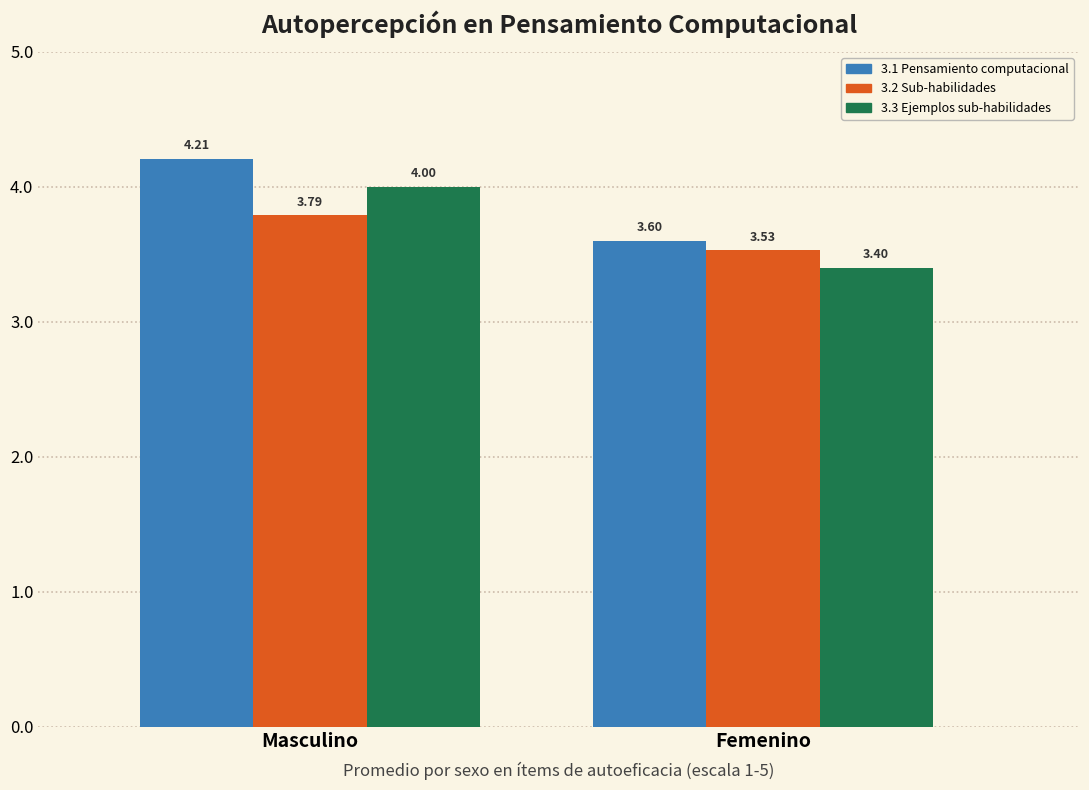

What are all the series names shown in the legend?

3.1 Pensamiento computacional, 3.2 Sub-habilidades, 3.3 Ejemplos sub-habilidades